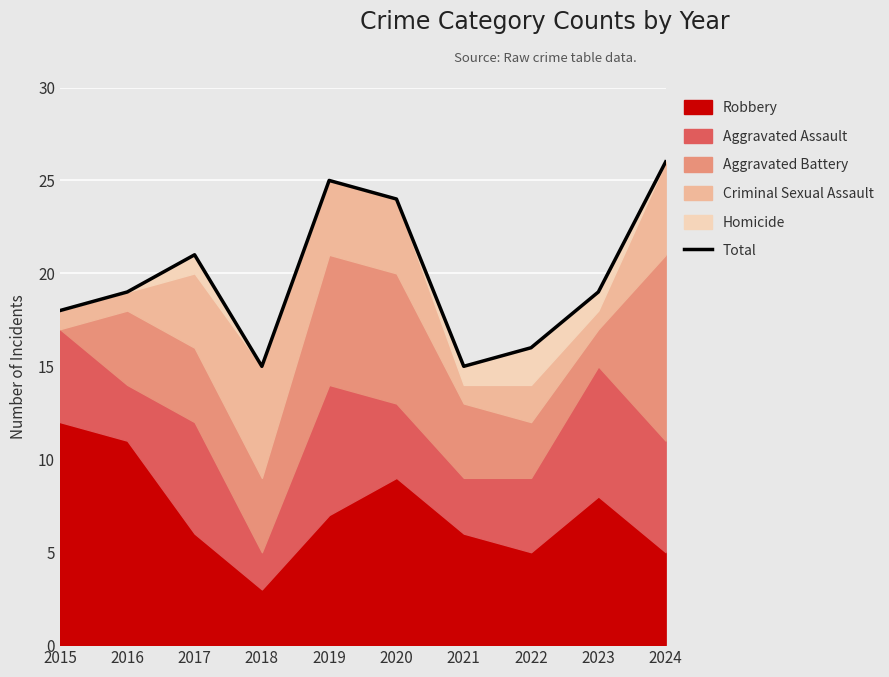

True or false: the data has more than 1 interior local peaks.

True